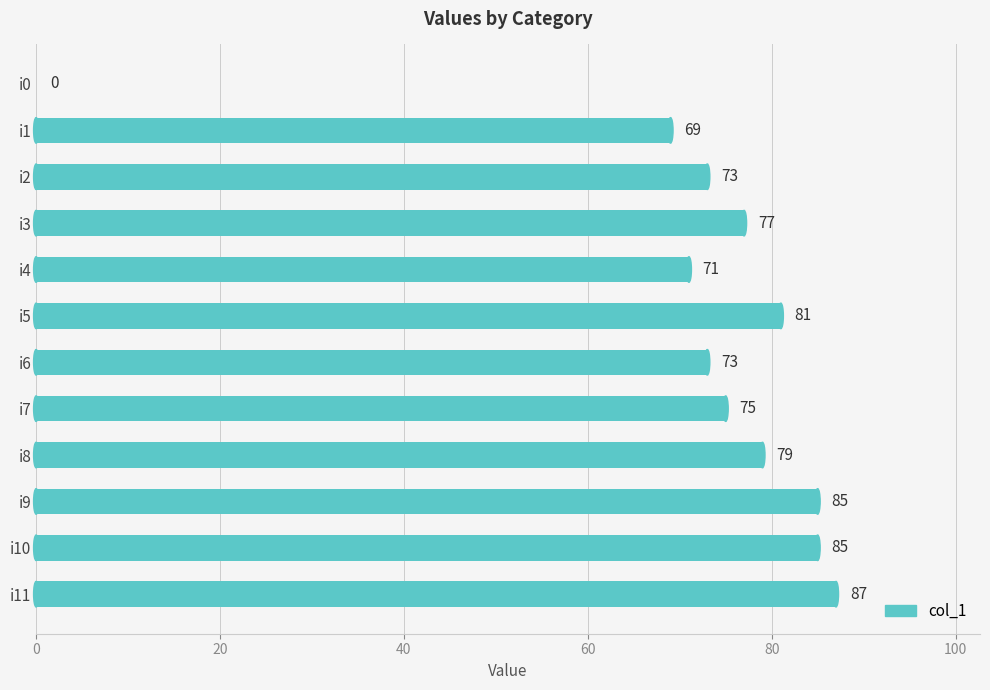

What value does the data have at i11, to the nearest 5?

85